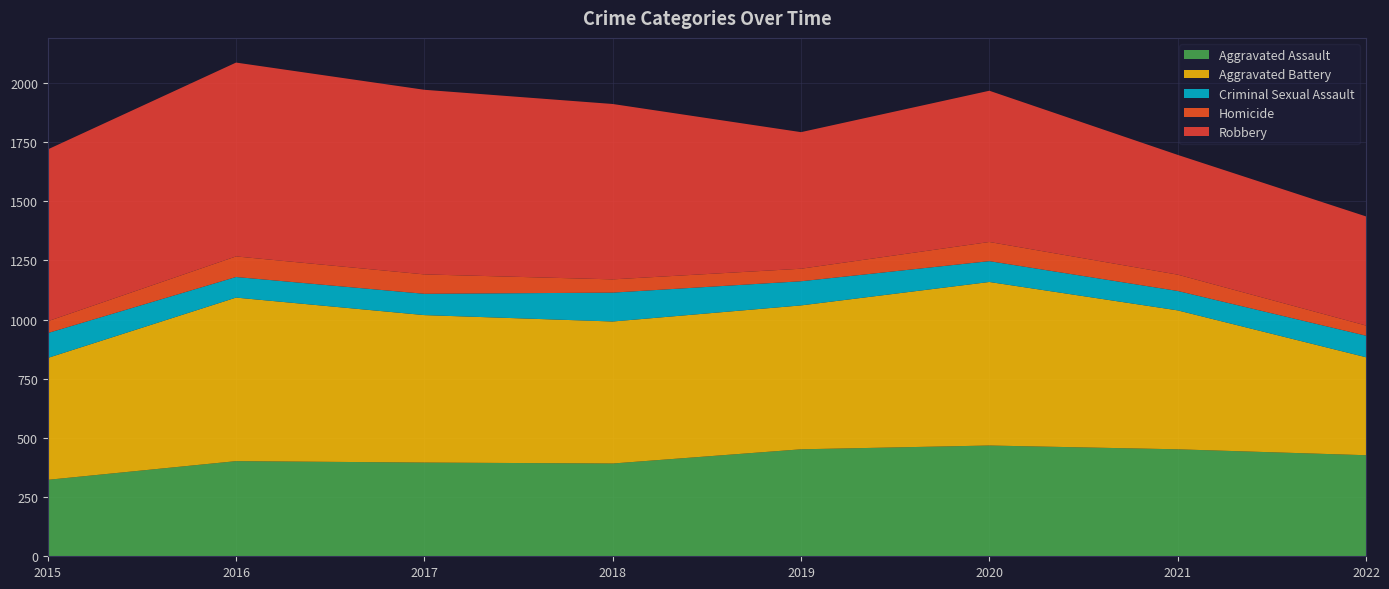

Reading left to right, list all the values displayed in this chart.

Aggravated Assault: 323	402	396	392	452	468	452	427
Aggravated Battery: 515	691	623	600	608	691	587	414
Criminal Sexual Assault: 105	87	90	122	102	88	82	91
Homicide: 50	87	82	56	53	81	69	43
Robbery: 726	819	780	741	577	639	506	461